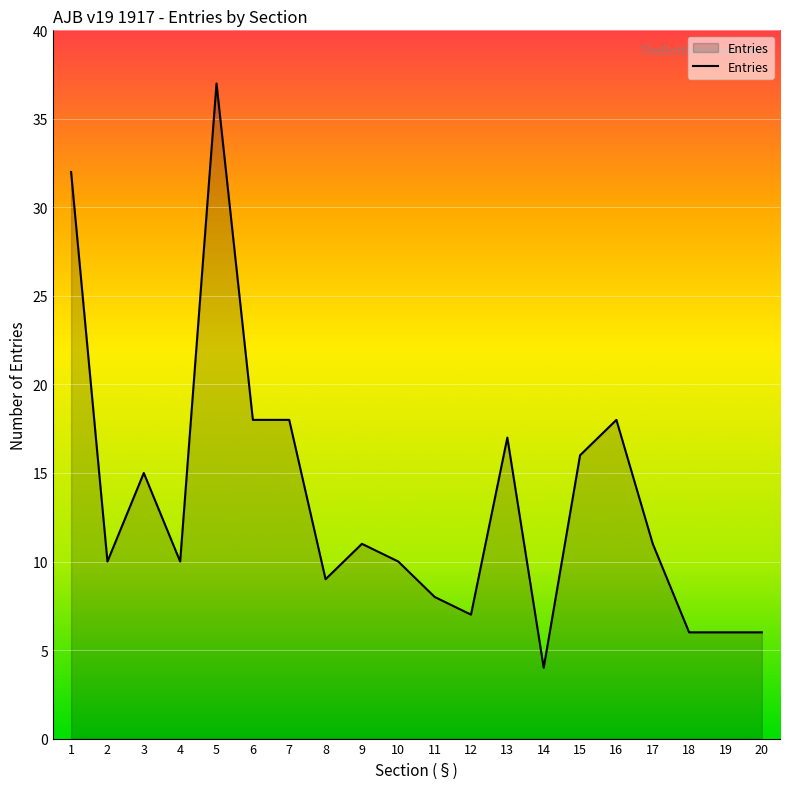

What is the difference between the maximum and minimum values?

33